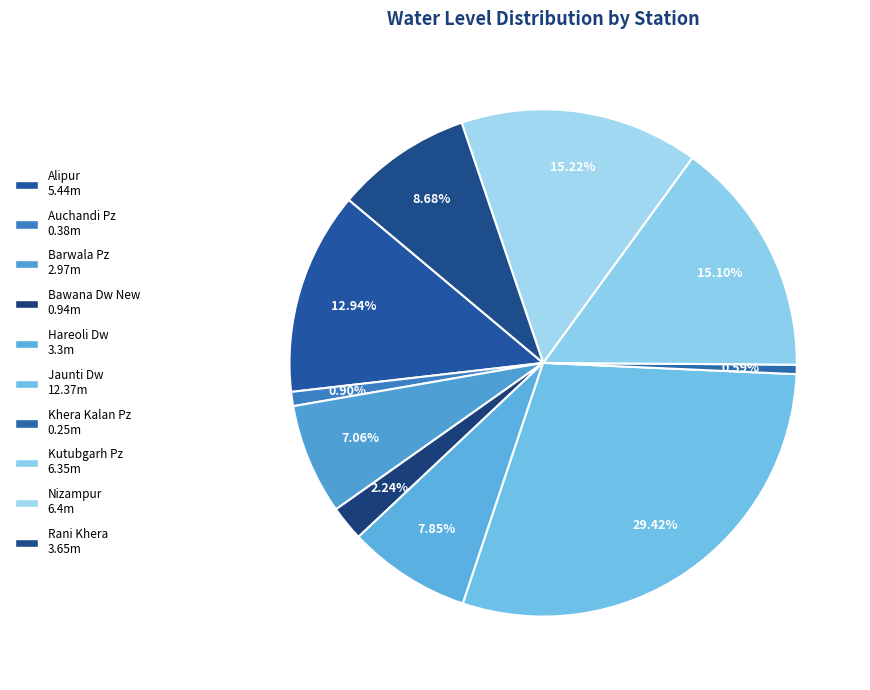

What is the change in value from Kutubgarh Pz to Rani Khera?

-2.7